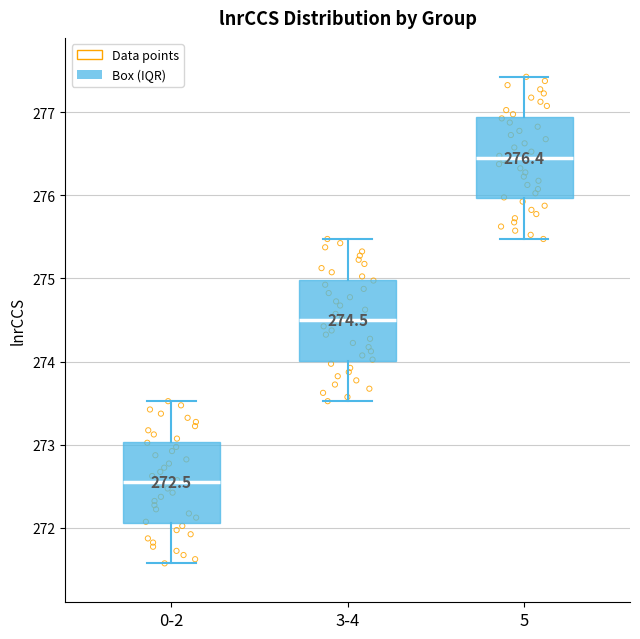

Which box has the lowest median line?

0-2